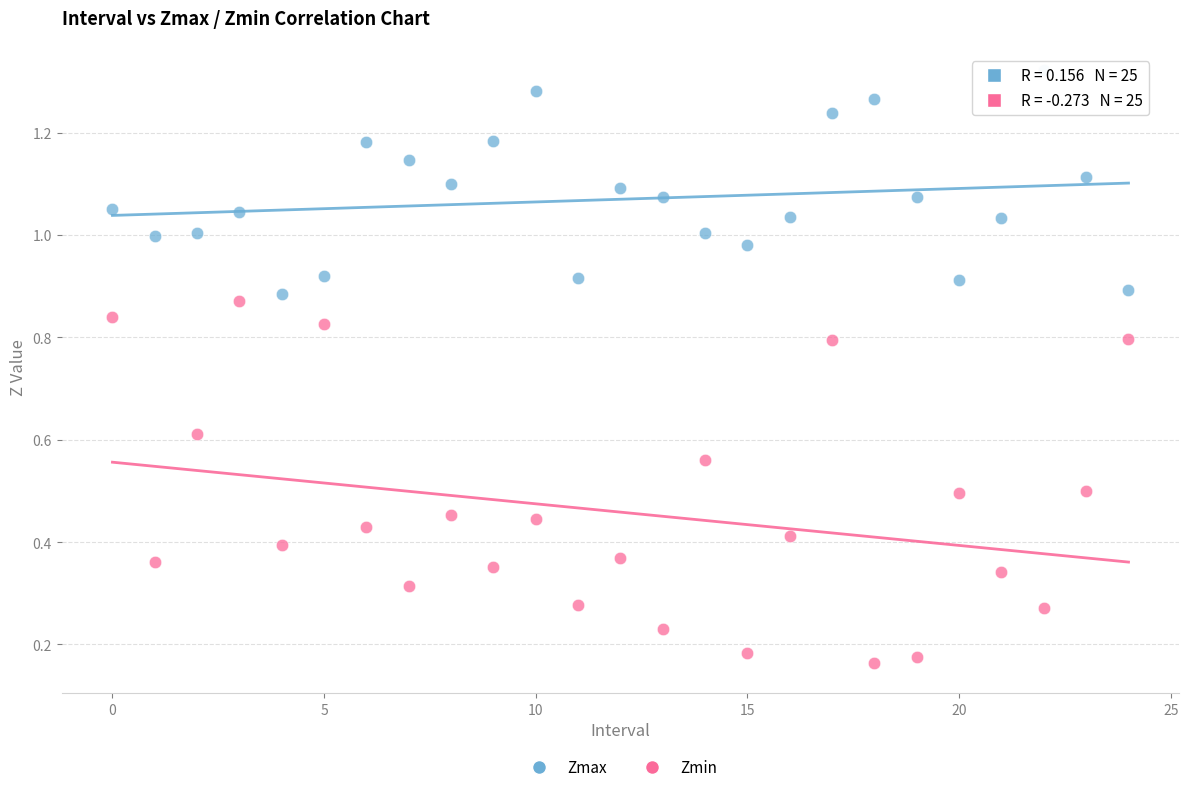

Which series contains the highest Y value?

Zmax